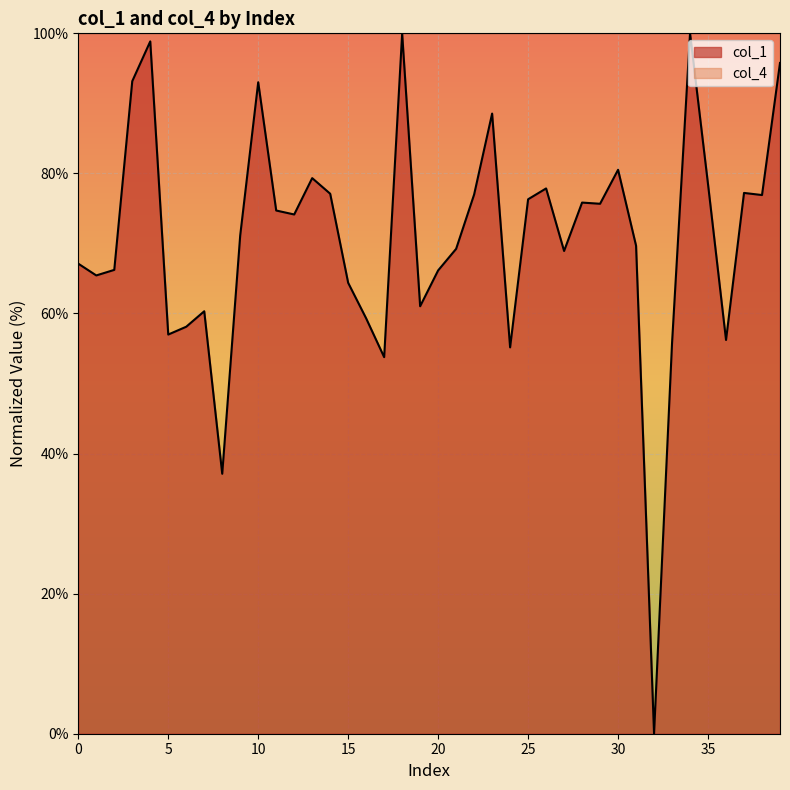

List the series in order of their overall mean, lowest first.

col_1, col_4